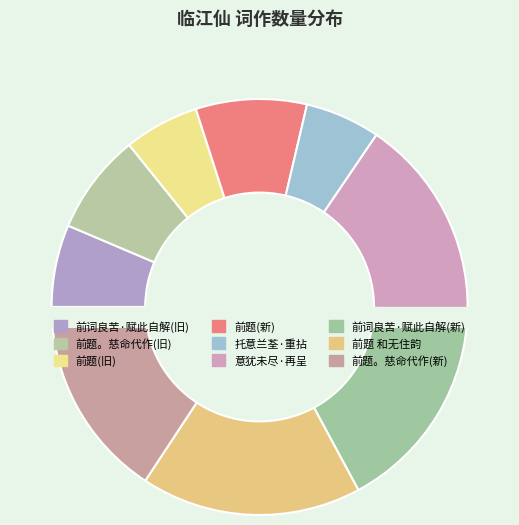

Which slice is the largest?

临江仙 前题 和无住韵